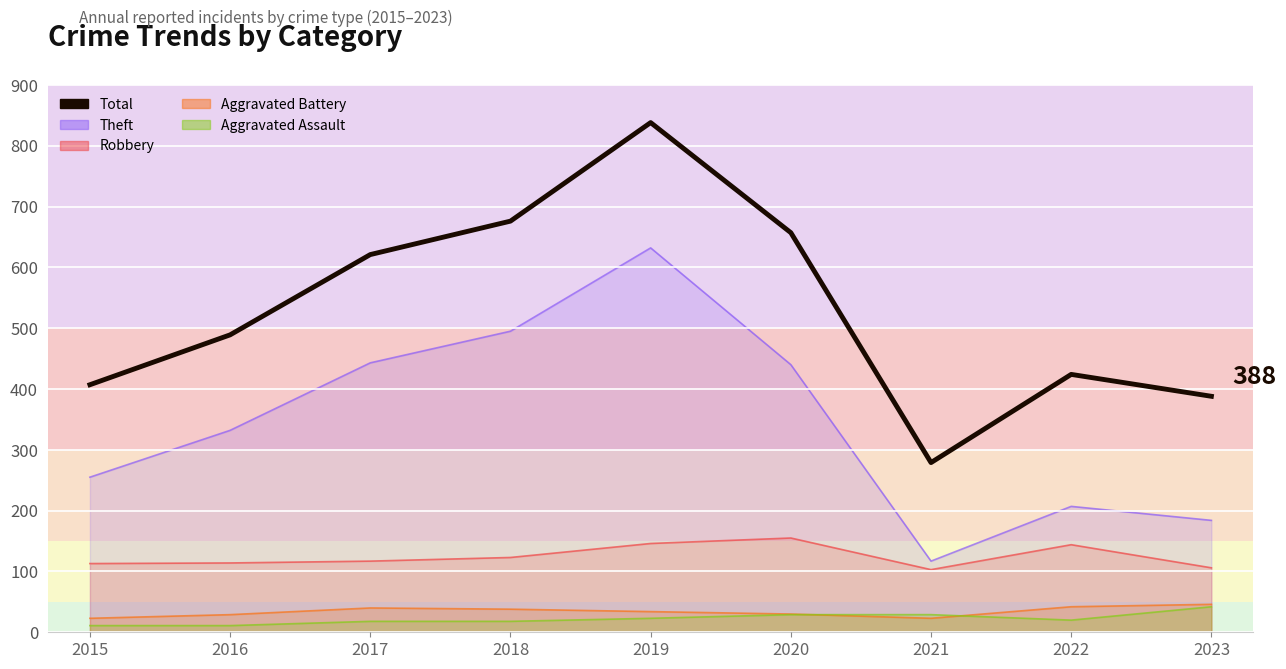

At which category does the data reach its first local valley?

2021